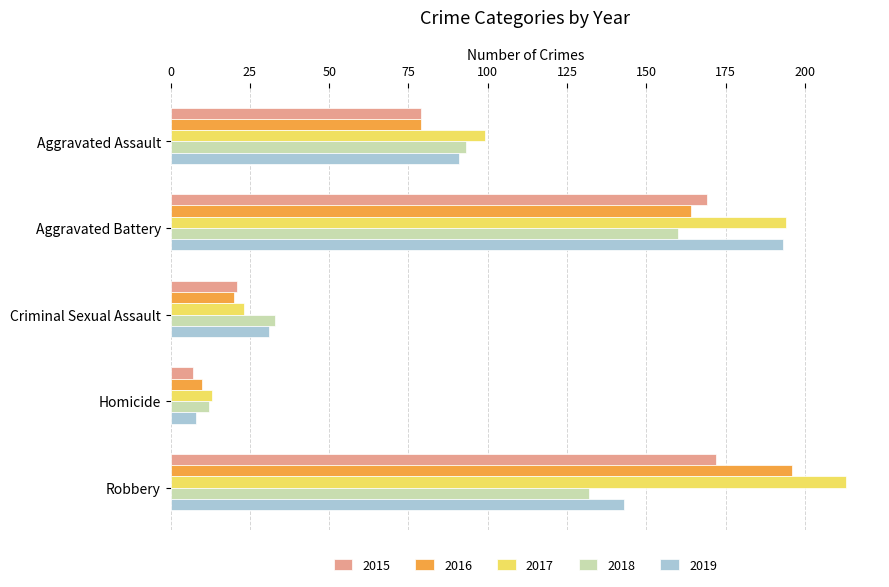

Where is 2015 nearest to the value 89?

Aggravated Assault